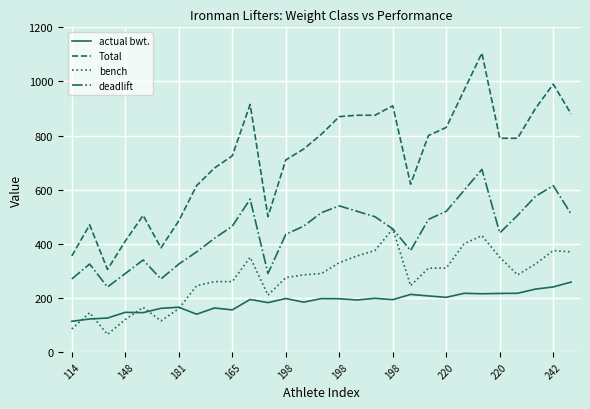

What is the minimum value shown in the chart?

65.0